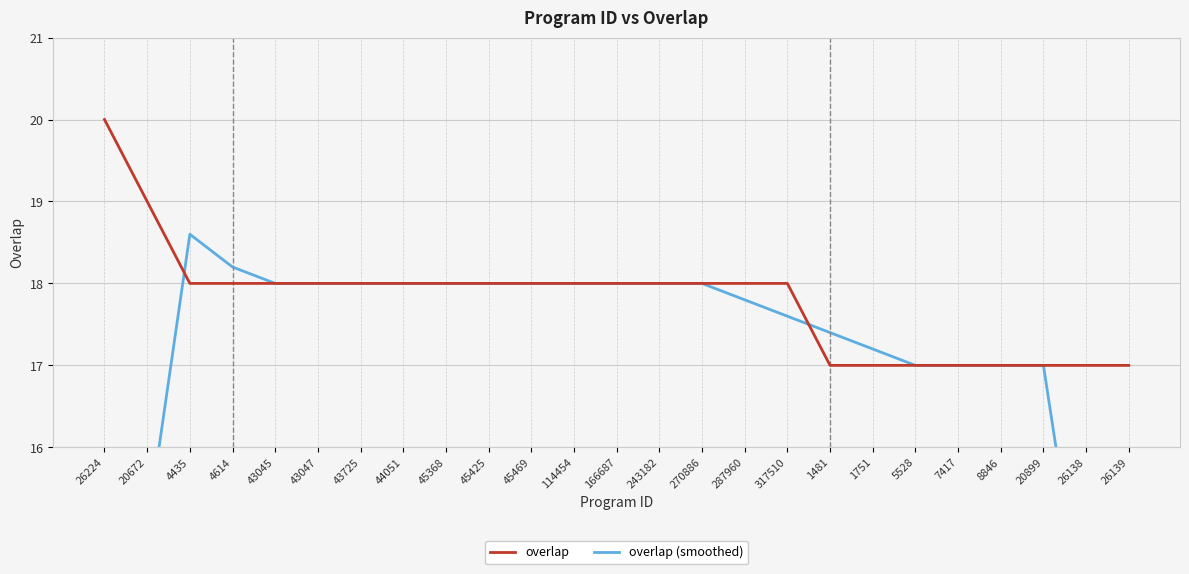

Which series has the largest range (max minus min)?

overlap (smoothed)